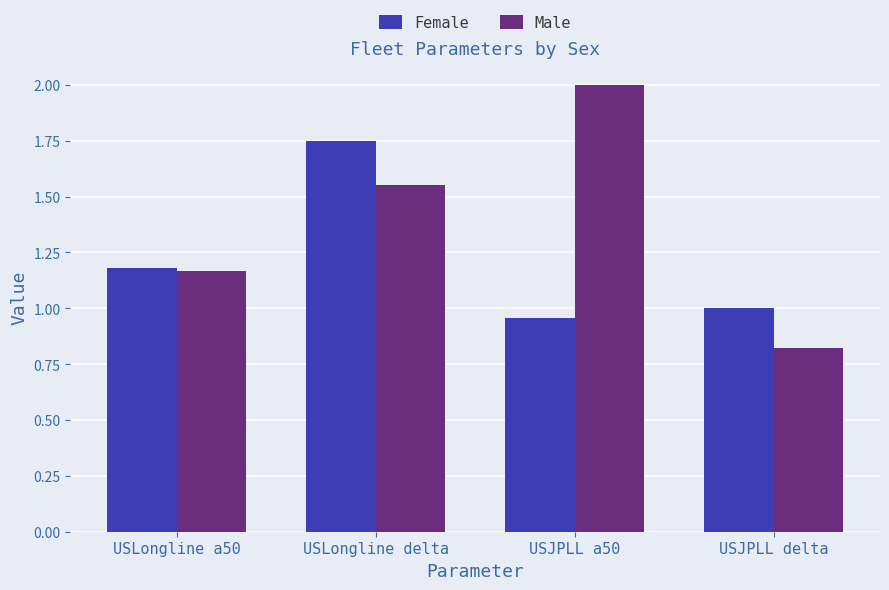

At which category is the sum across all series the highest?

USLongline delta